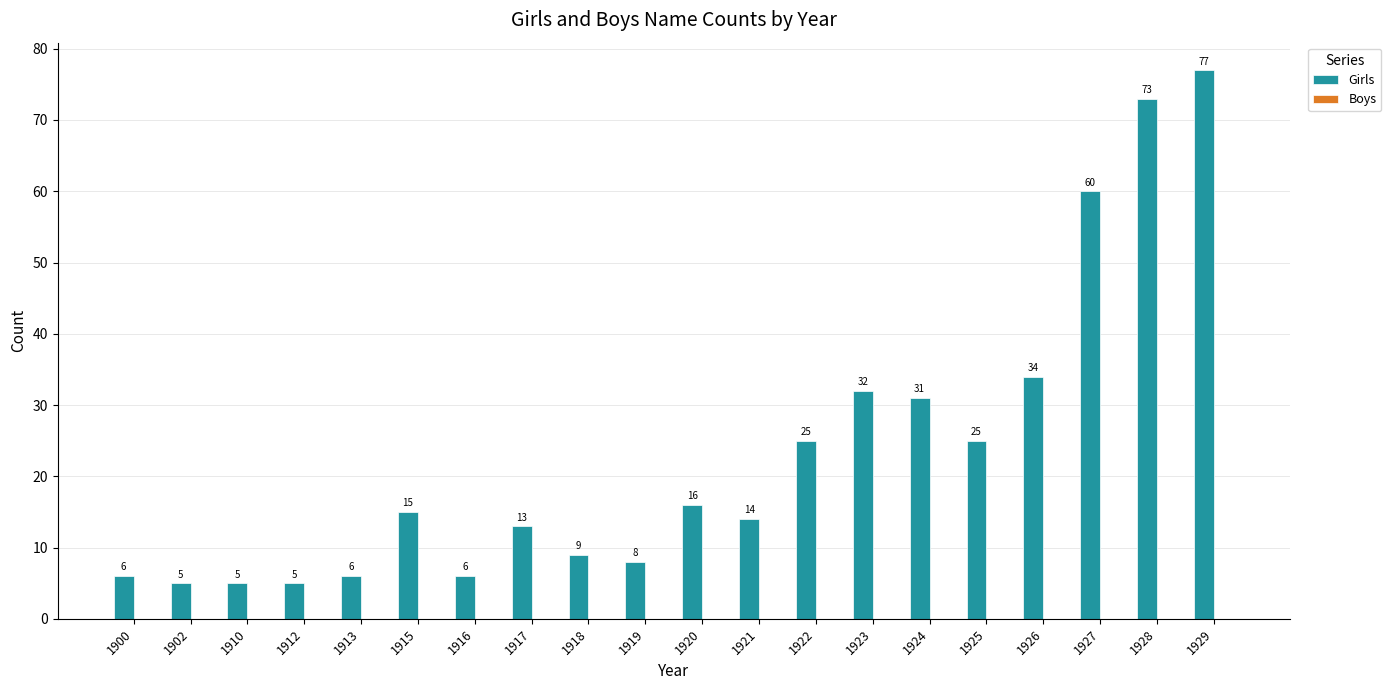

What is the sum of all values?

465